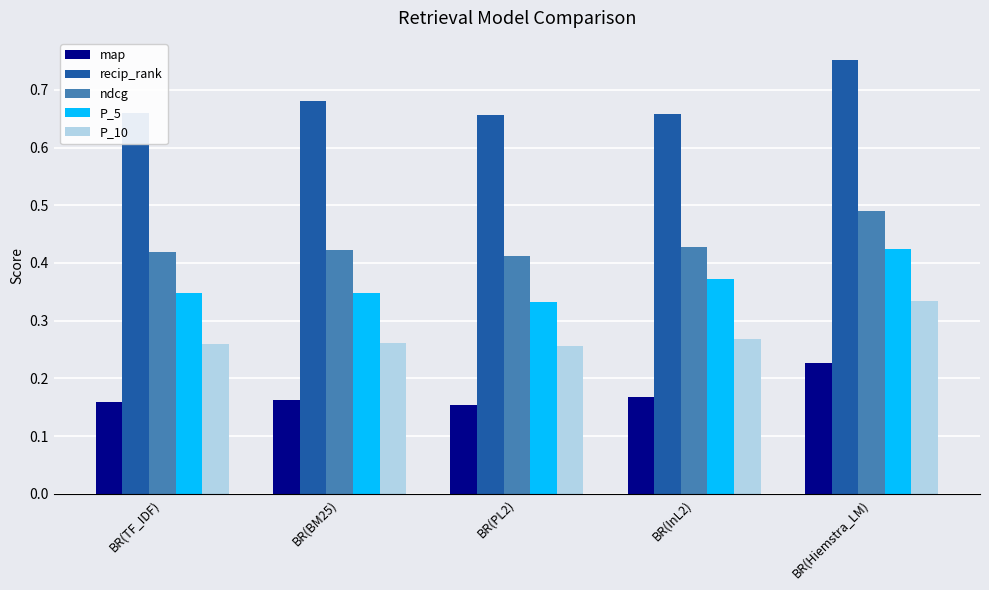

How many map values are between 0 and 1?

5